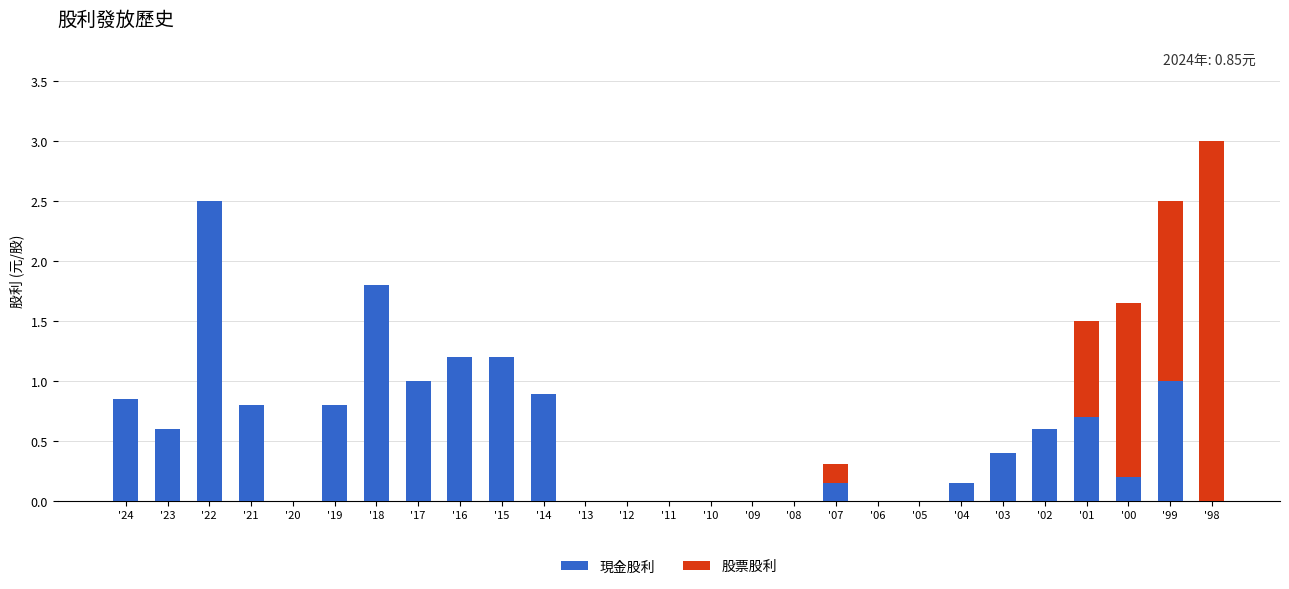

What is the sum of the 現金股利 values at '14 and '18?

2.7